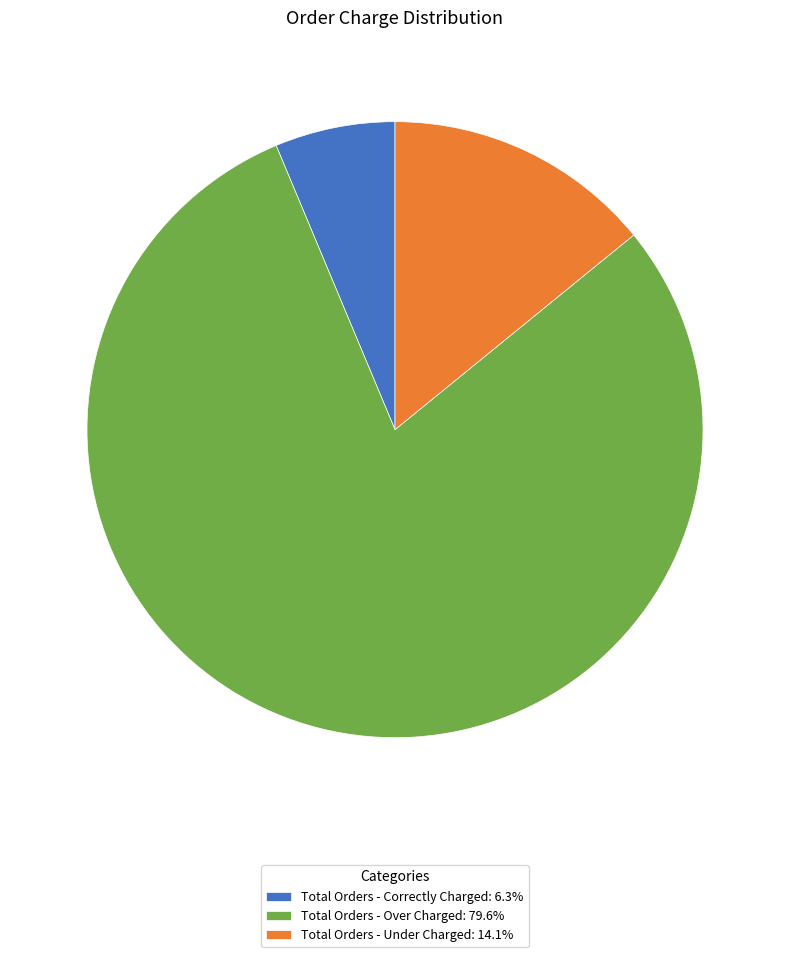

Combined, do Total Orders - Over Charged: 79.6% and Total Orders - Under Charged: 14.1% account for over 50%?

Yes